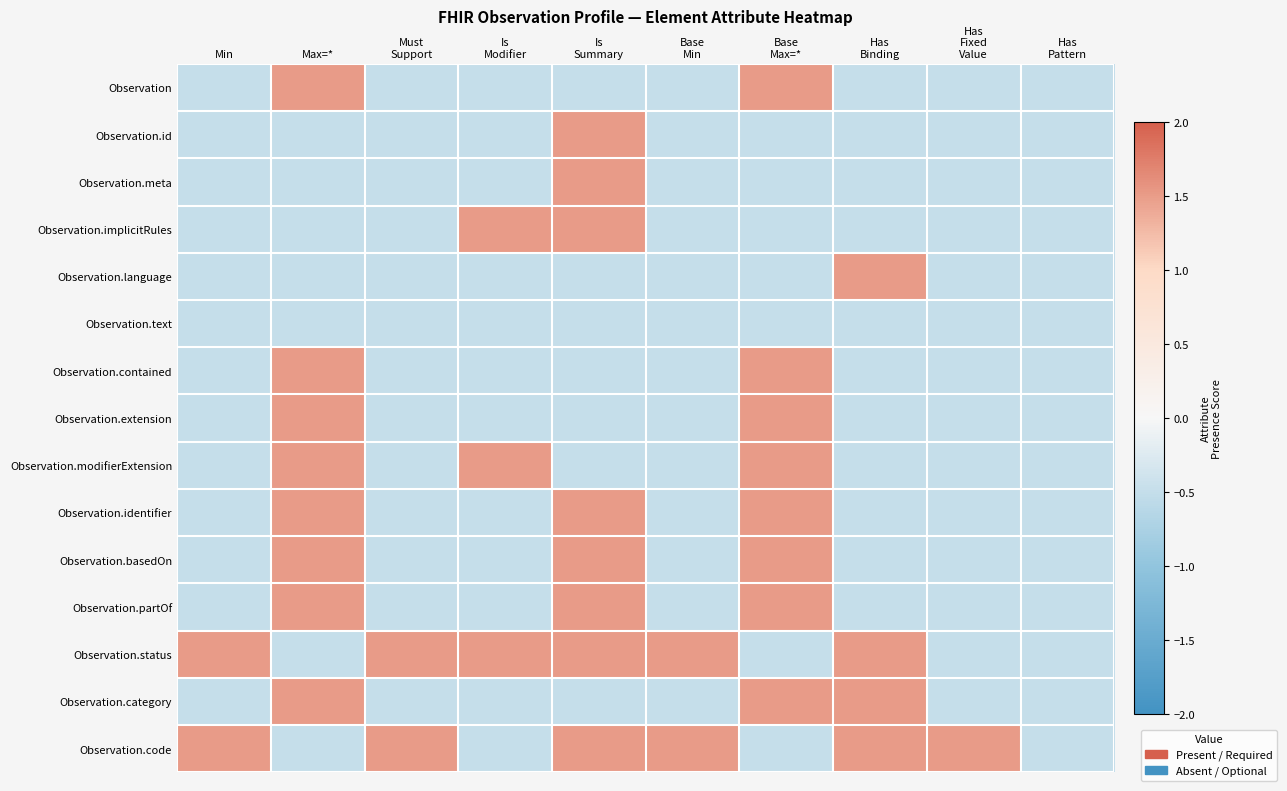

Which series has the widest spread of values?

Observation